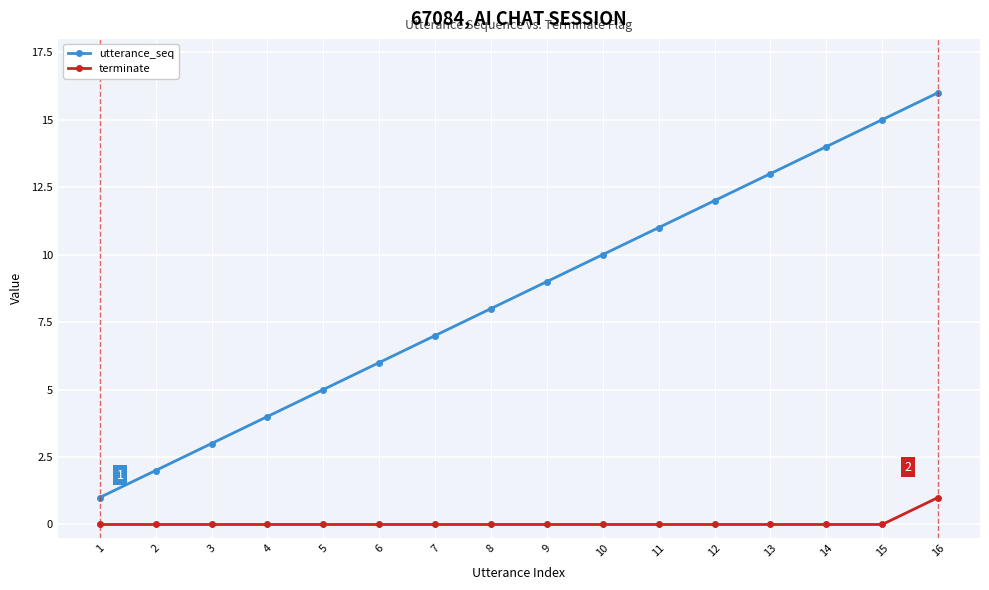

List the series in order of their overall mean, lowest first.

terminate, utterance_seq